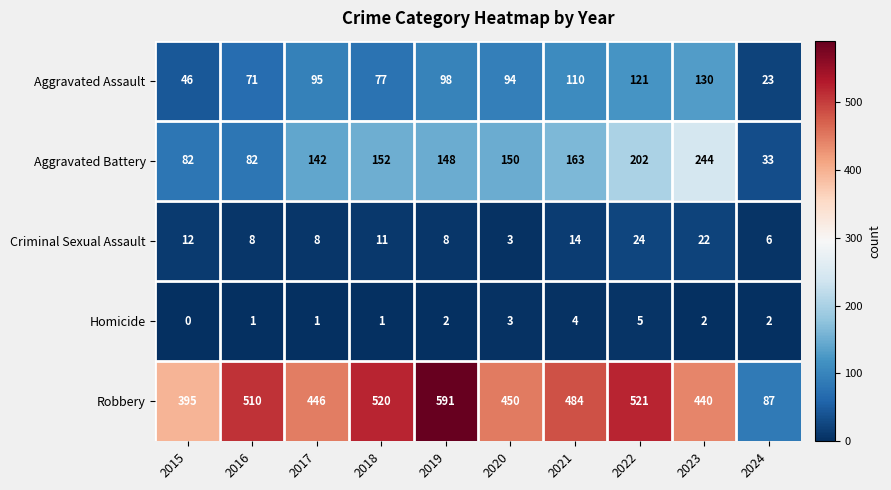

How many data points in Aggravated Assault are less than 95?

5